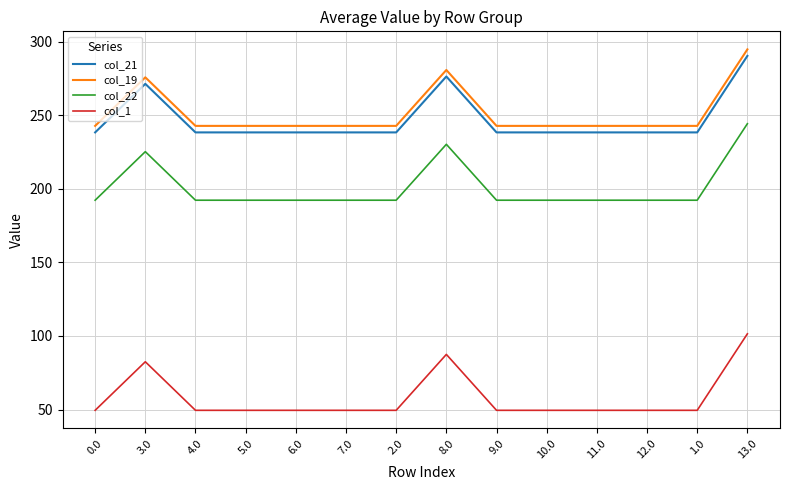

What is the total value across all series at 11.0?

722.9